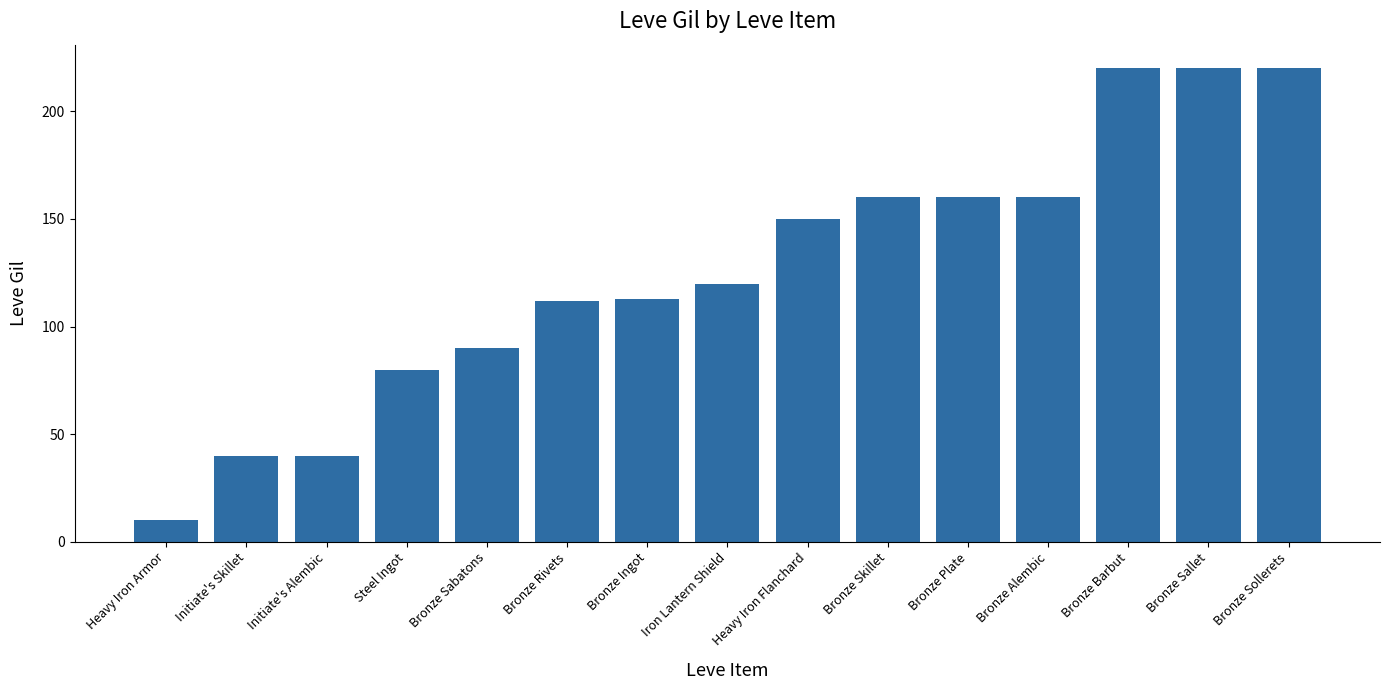

What is the maximum value shown in the chart?

220